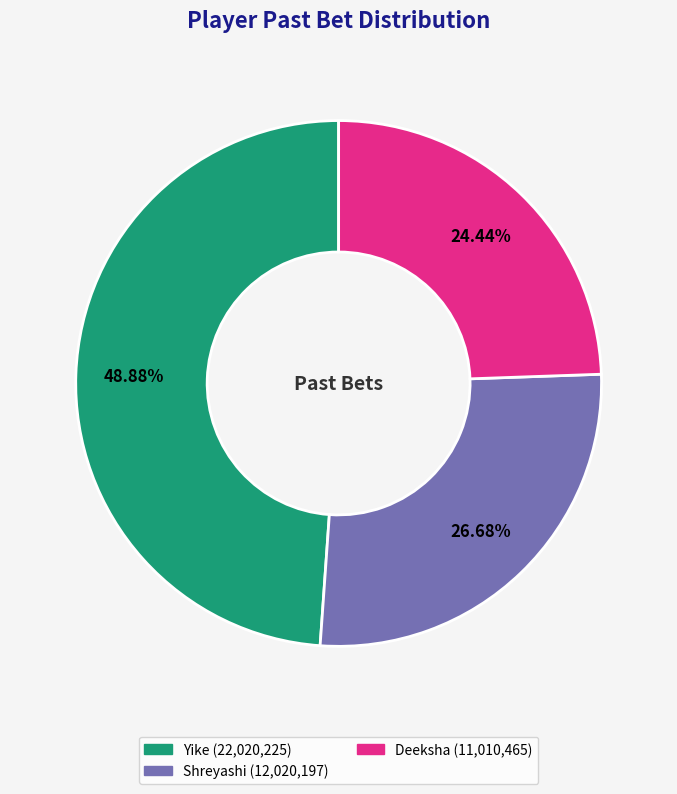

How many segments does this pie chart have?

3